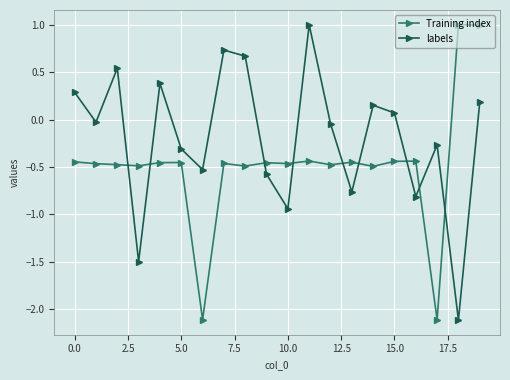

After their last crossing, which series has the higher values: labels or Training index?

Training index